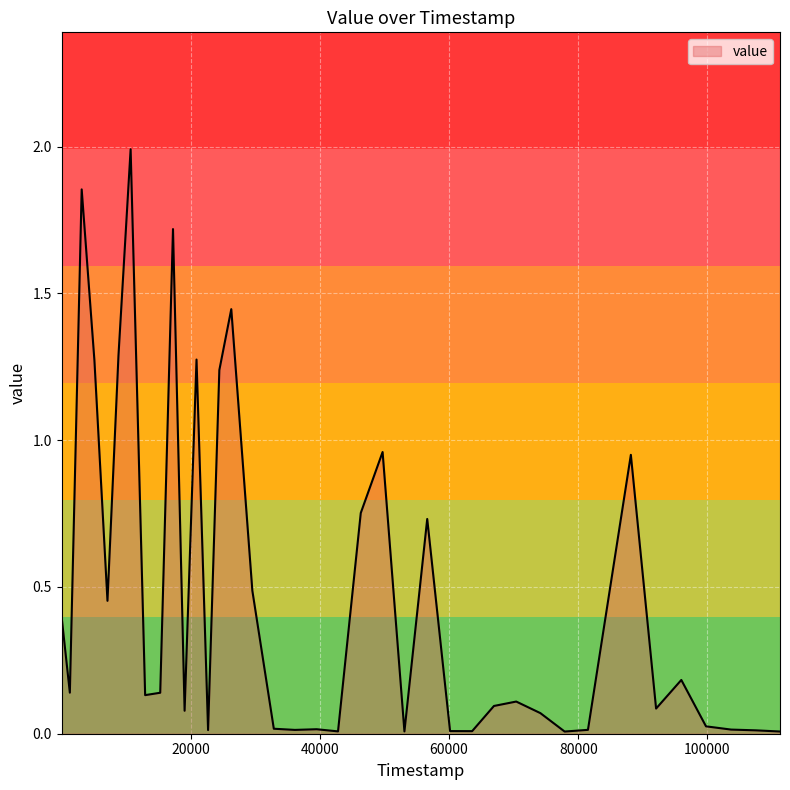

What is the maximum value shown in the chart?

2.0